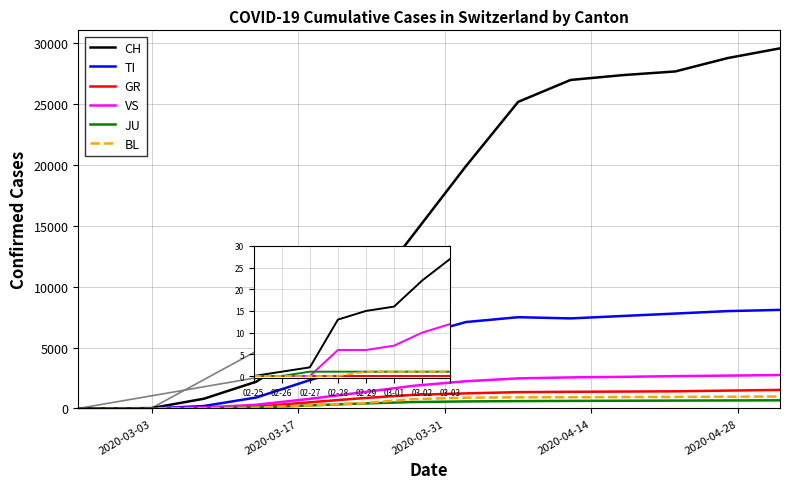

What is the highest value of the GR series?

1522